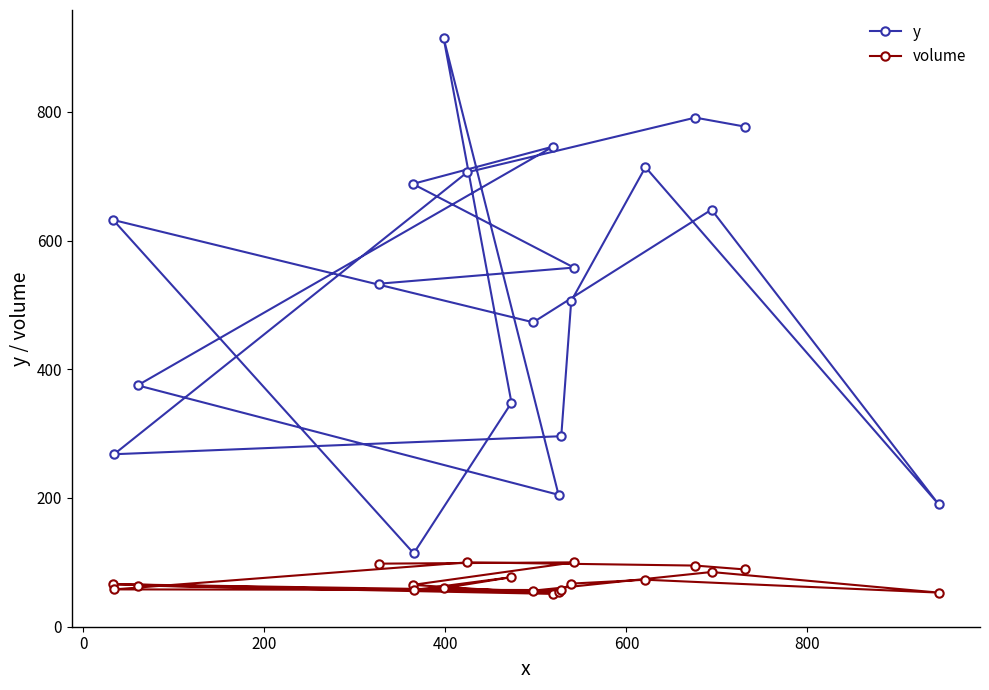

True or false: volume has more than 1 points higher than both neighbors.

True